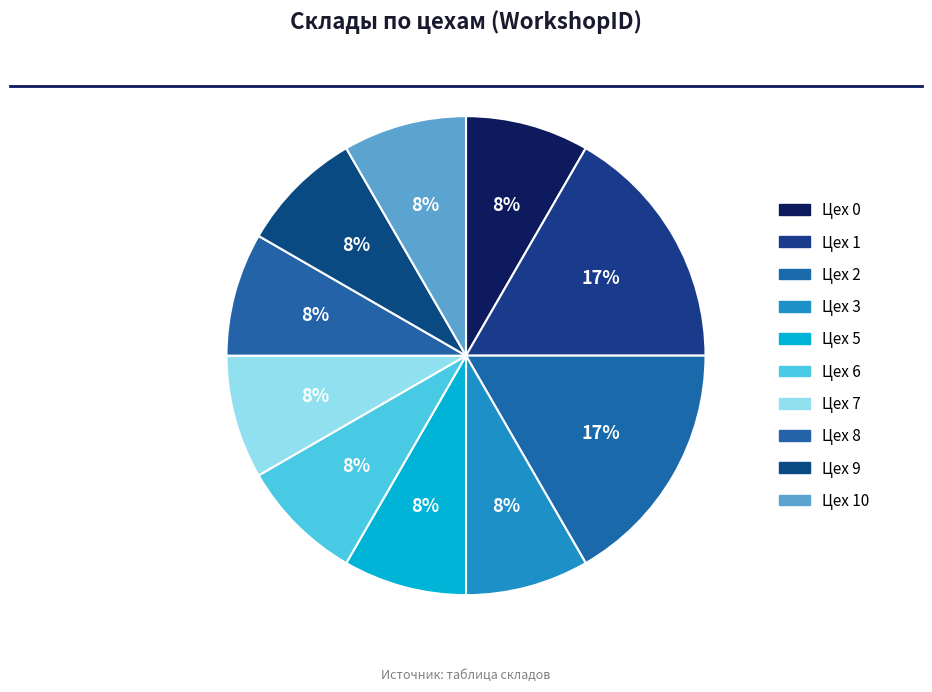

How many segments does this pie chart have?

10